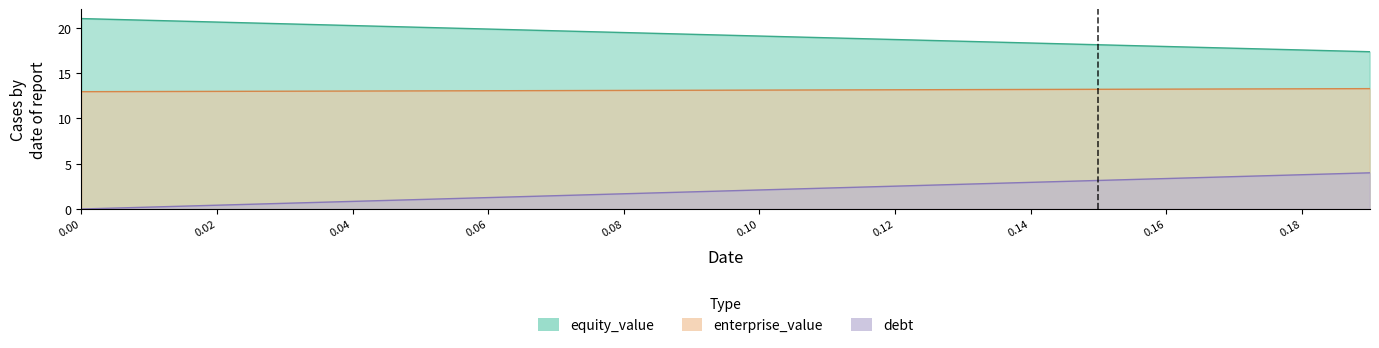

Does the chart have visible grid lines?

No